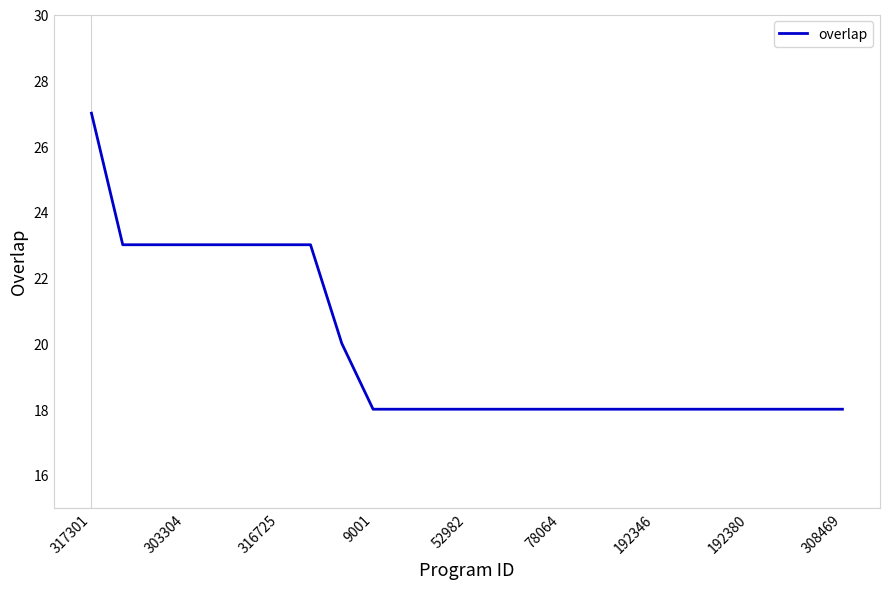

What is the sum of all values?

496